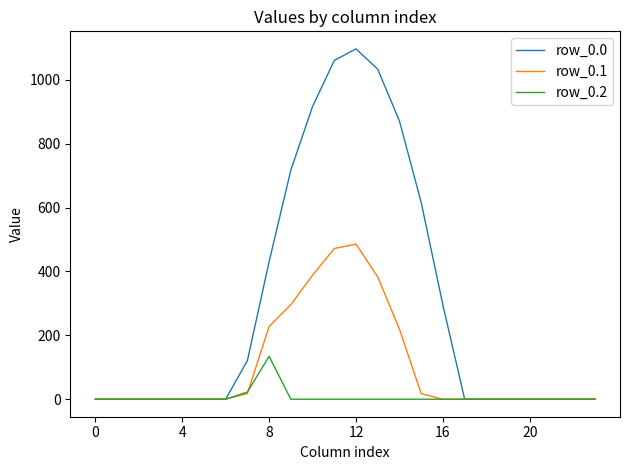

What is the maximum value shown in the chart?

1096.7